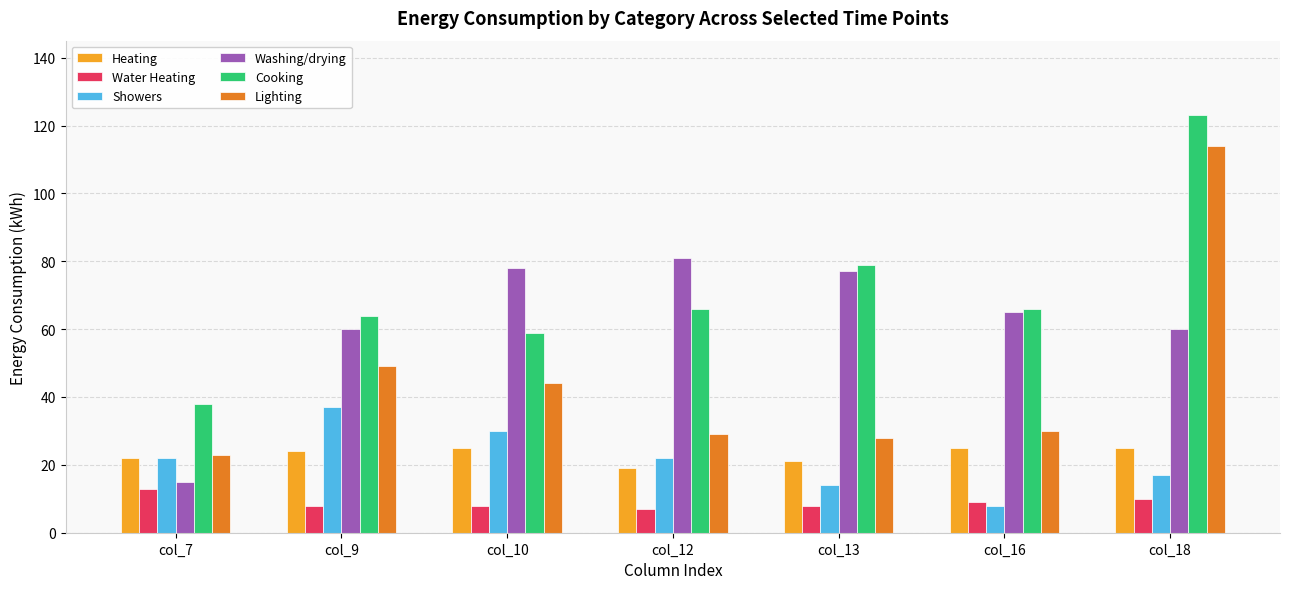

What is the greatest value displayed?

123